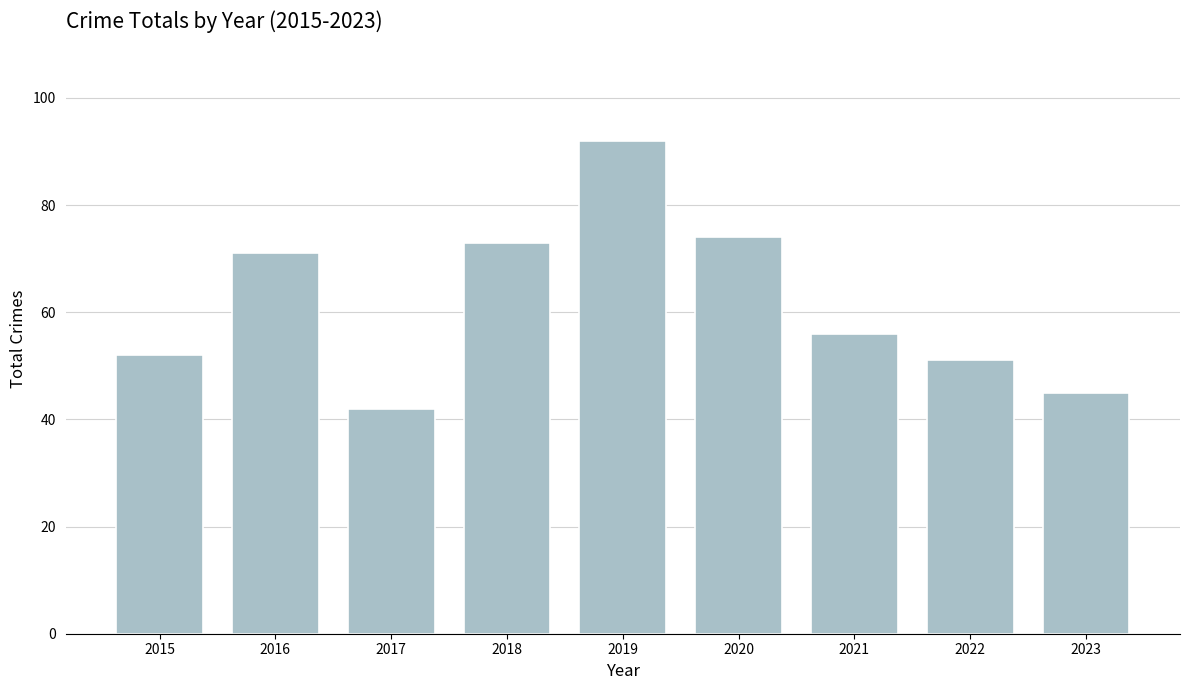

True or false: the data shows 69 at 2017.

False